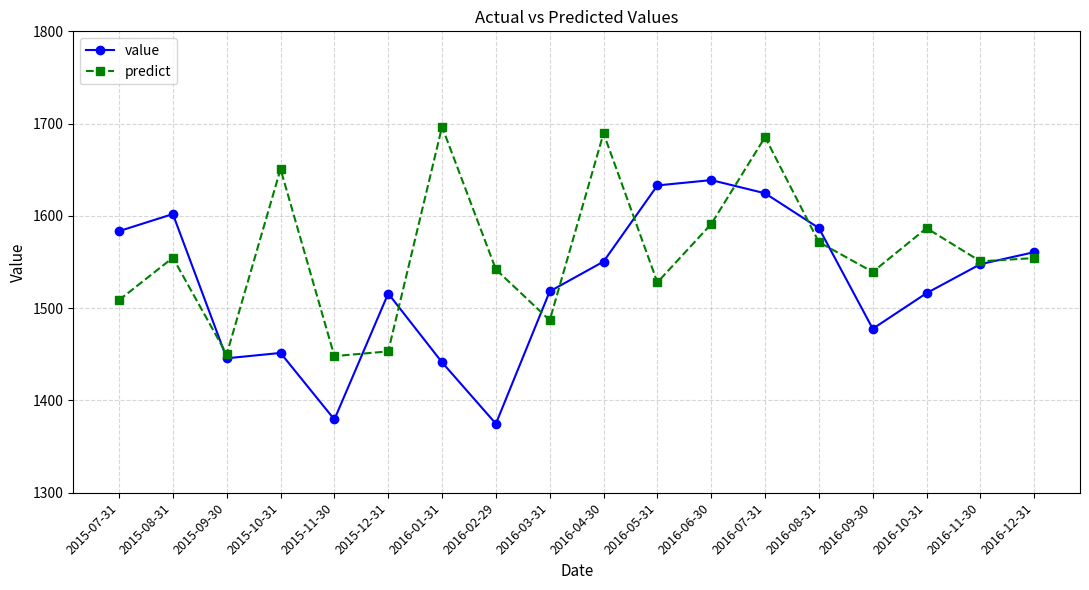

List the series in order of their peak value, highest first.

predict, value